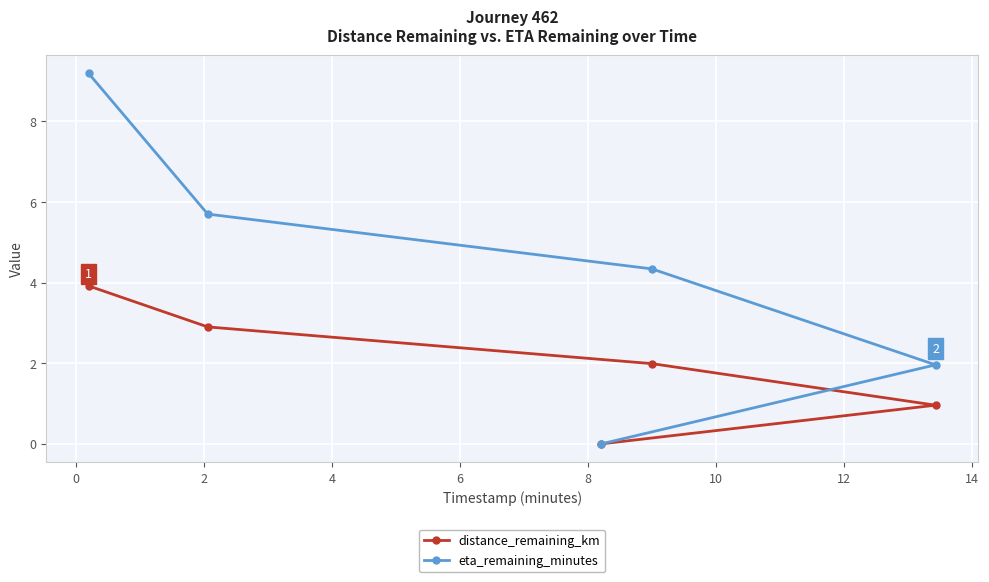

At how many categories does at least one series exceed 0?

4